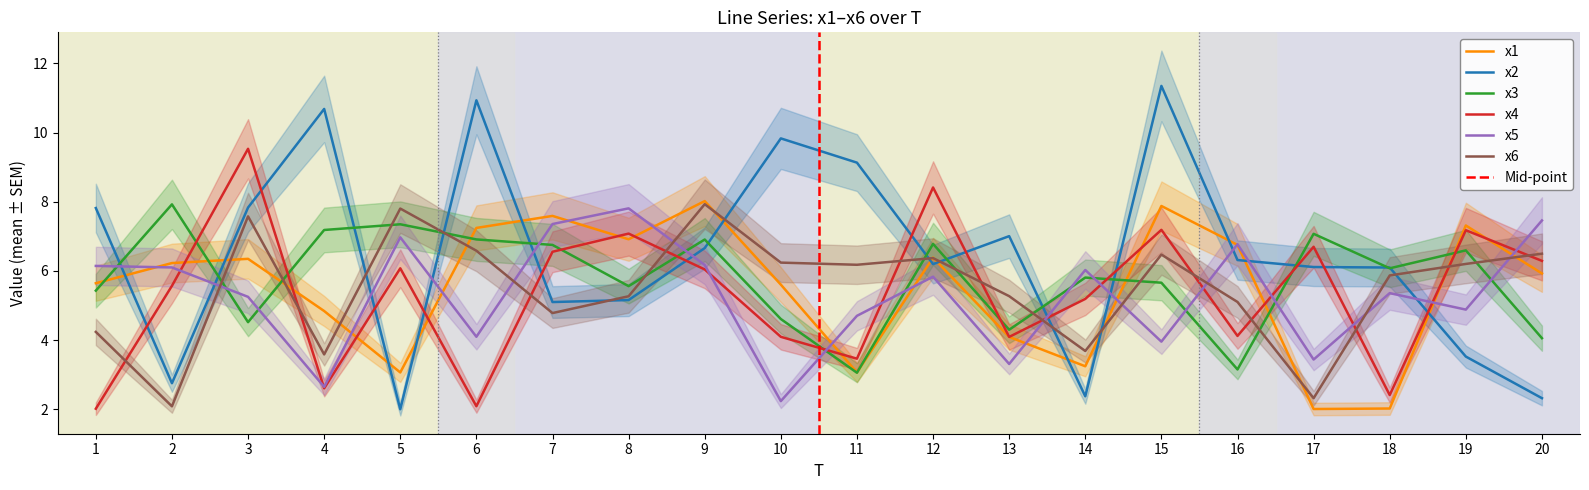

List the labels in order of x5 value, smallest first.

10, 4, 13, 17, 15, 6, 11, 19, 3, 18, 12, 14, 2, 1, 9, 16, 5, 7, 20, 8